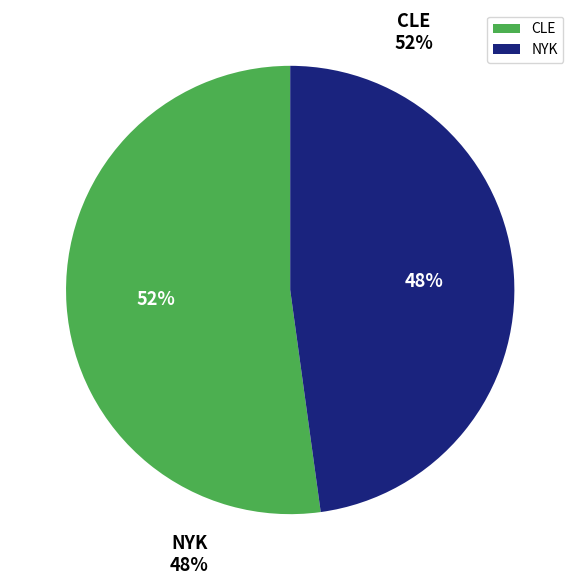

Which slice is the smallest?

NYK